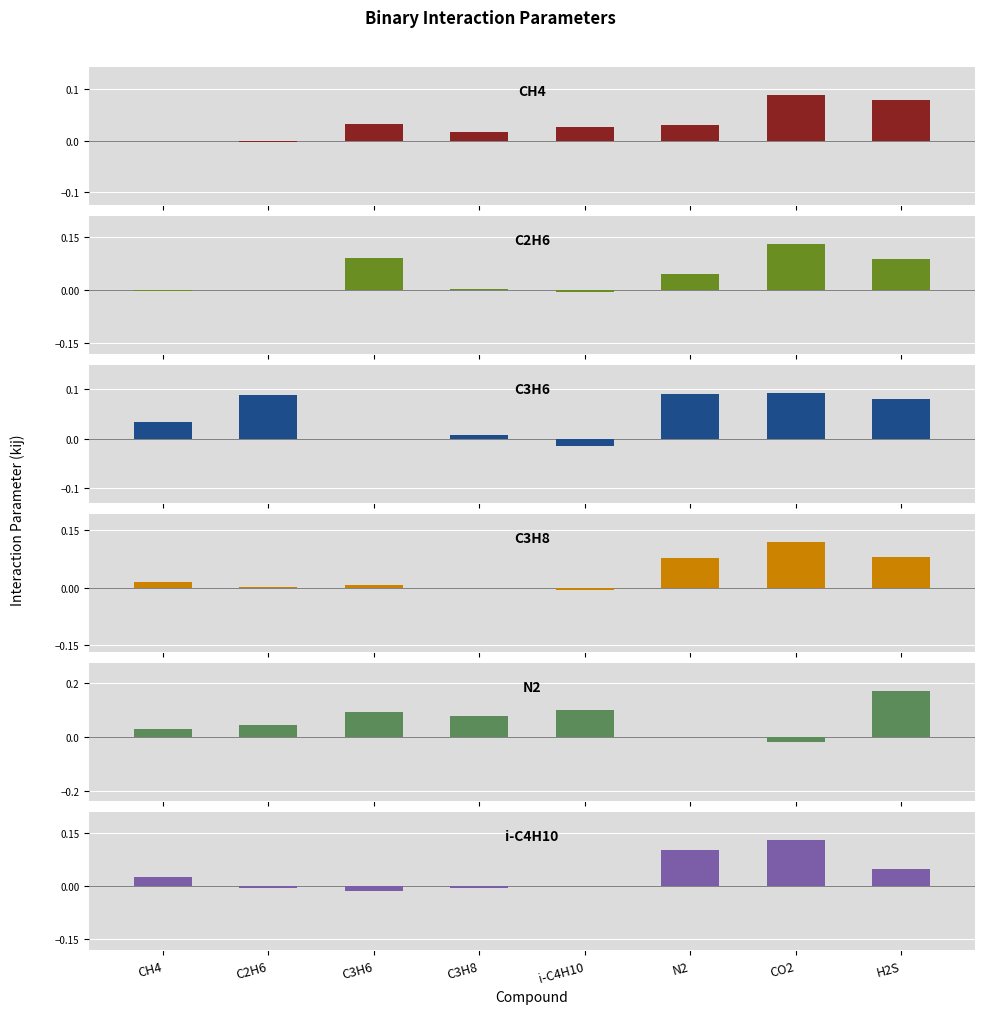

At which label does C3H6 first exceed 0?

CH4